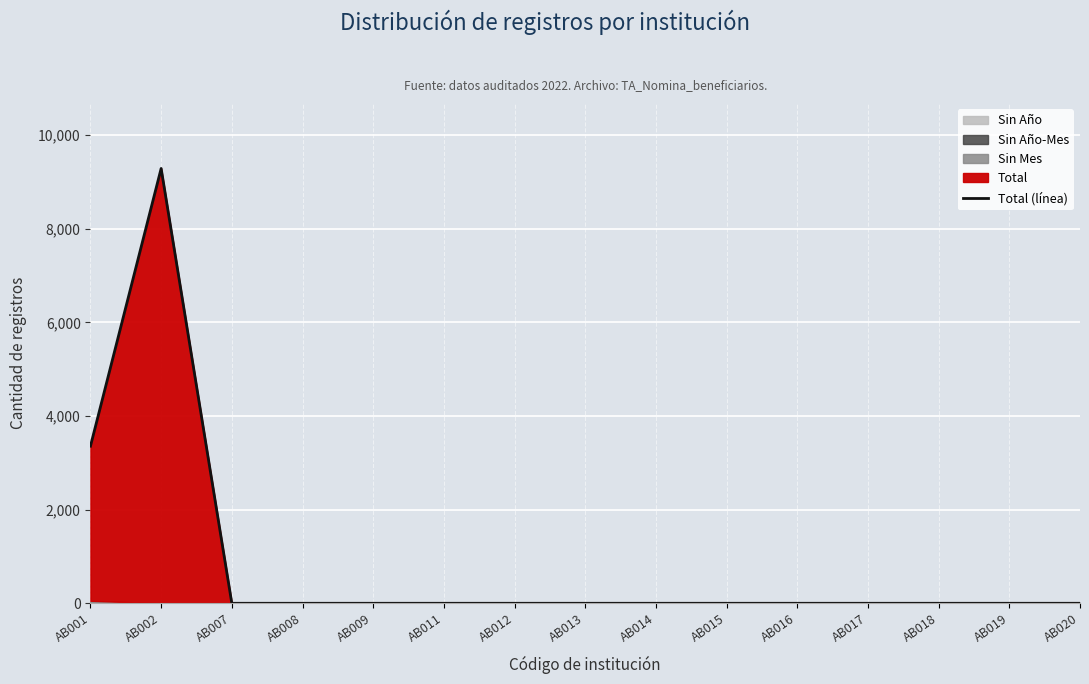

What is the average value?

843